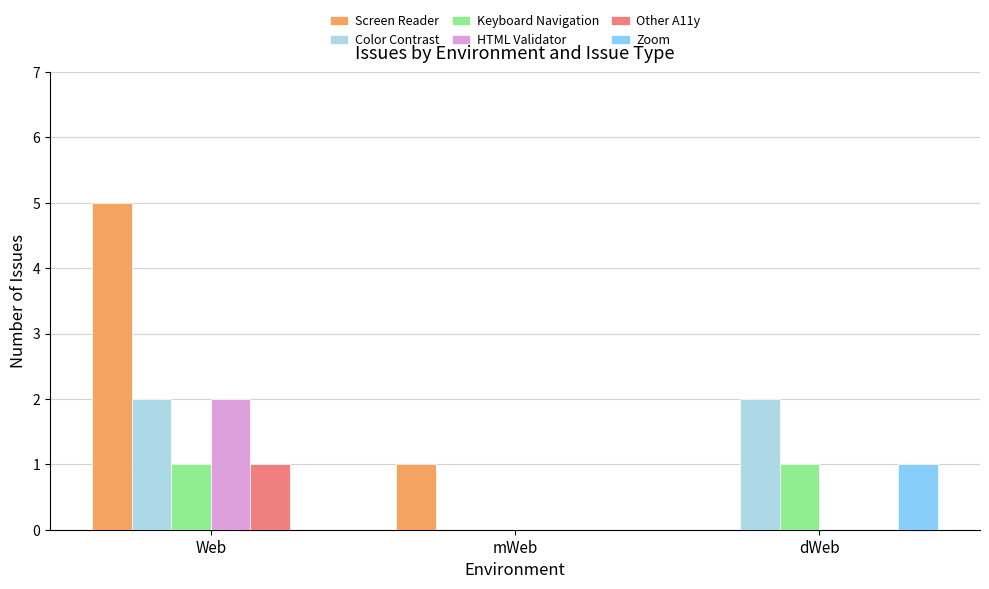

How many categories are shown in the chart?

3